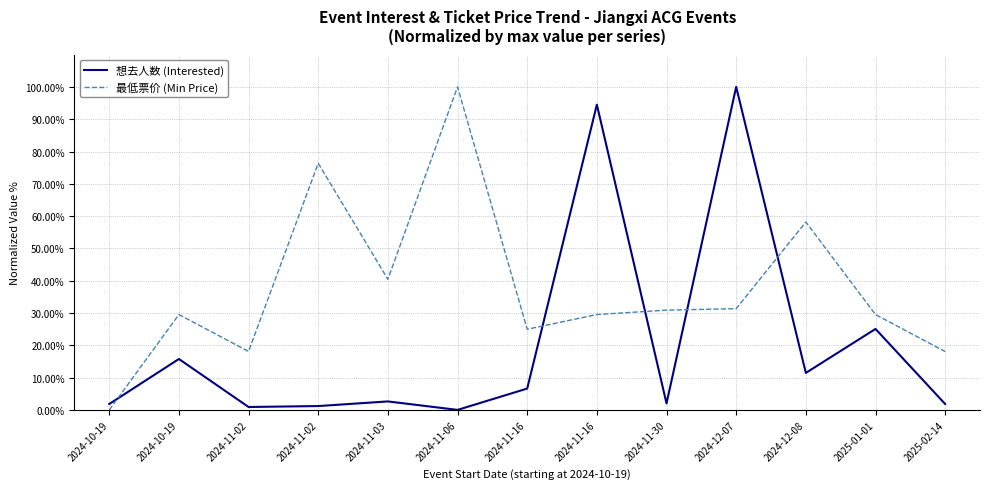

True or false: 想去人数 (Interested) and 最低票价 (Min Price) intersect in this chart.

True